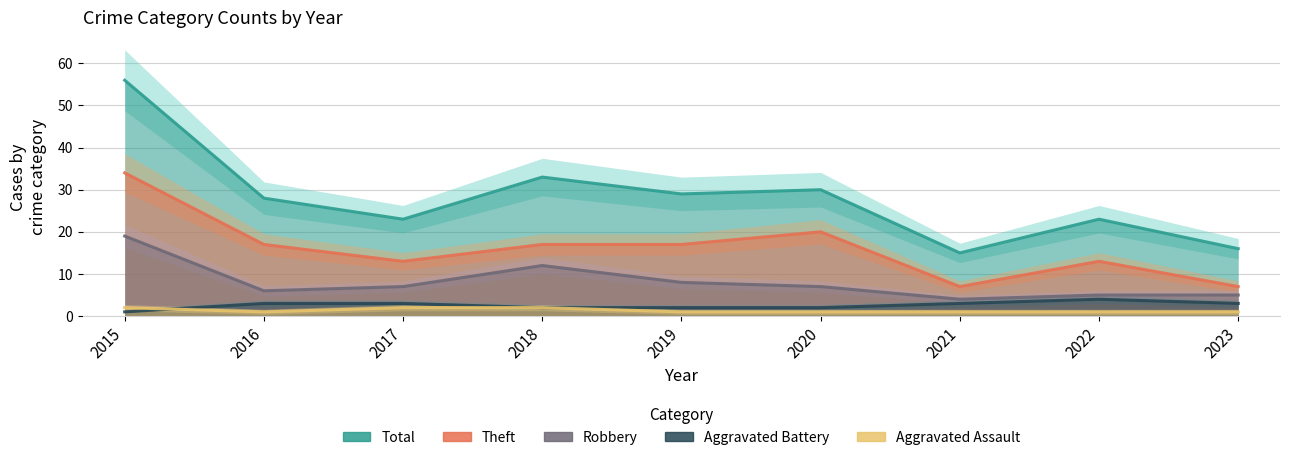

Is it true that Theft equals 34 at 2015?

True